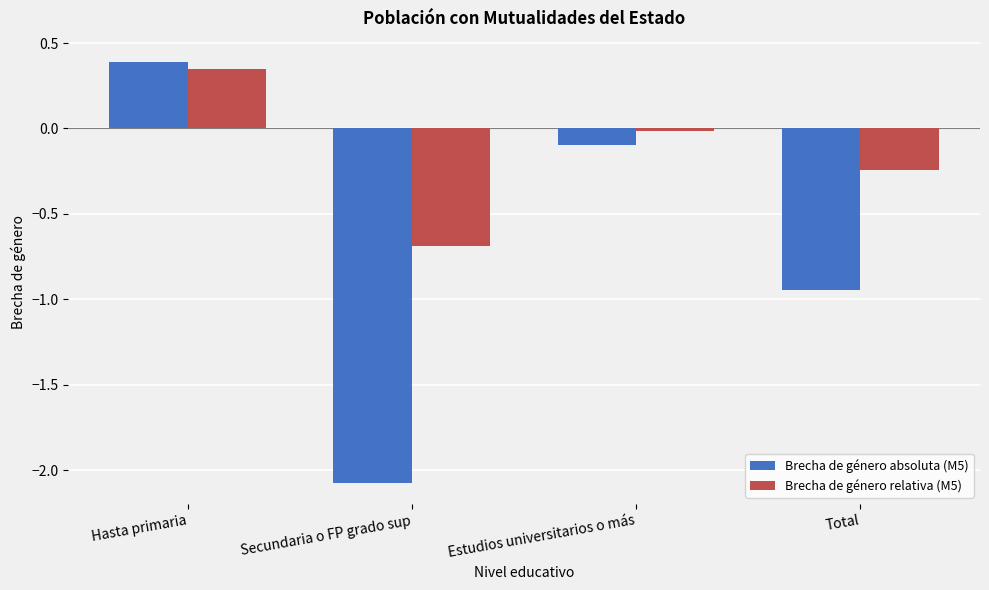

What is the maximum value for Brecha de género absoluta (M5)?

0.4